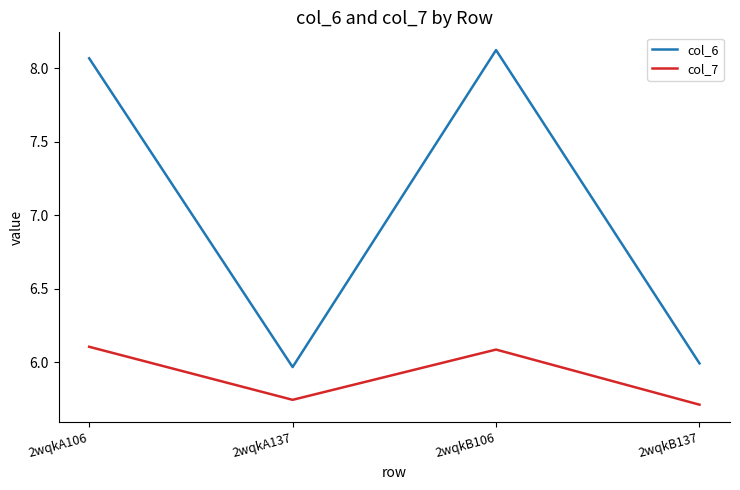

What is the highest value of the col_7 series?

6.1